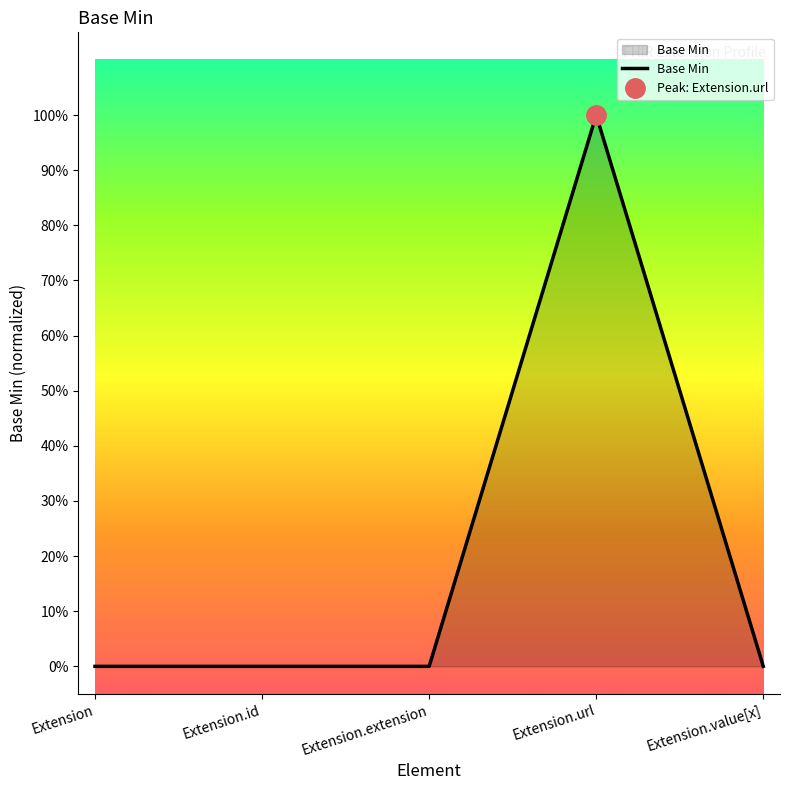

Reading left to right, what are all the values shown in this chart?

Extension=0	Extension.id=0	Extension.extension=0	Extension.url=1	Extension.value[x]=0